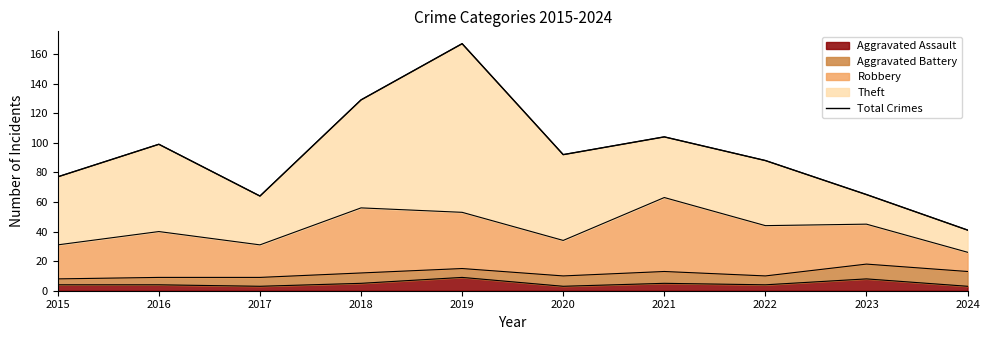

List the labels in order of value, smallest first.

2024, 2017, 2023, 2015, 2022, 2020, 2016, 2021, 2018, 2019